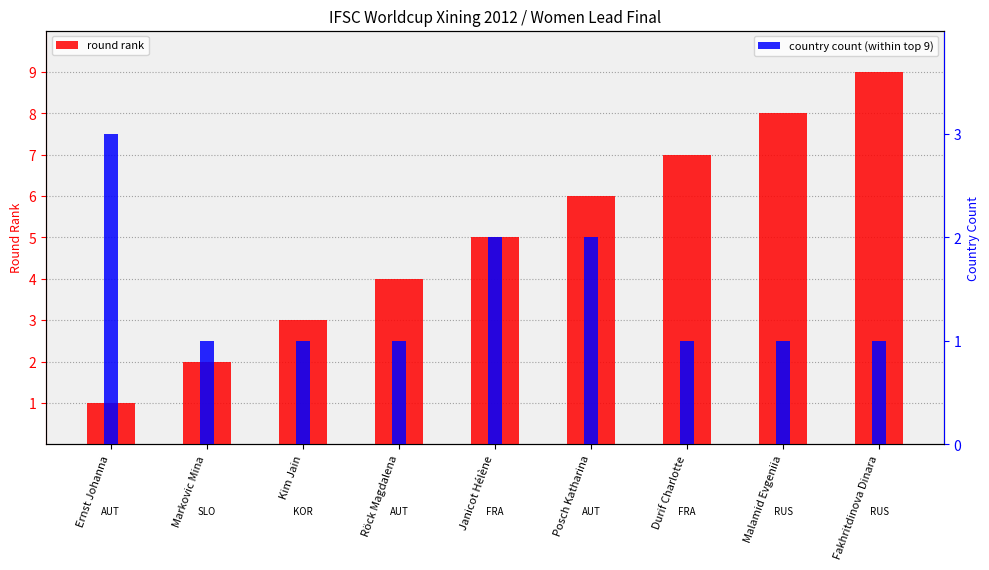

Which series has the largest range (max minus min)?

round rank